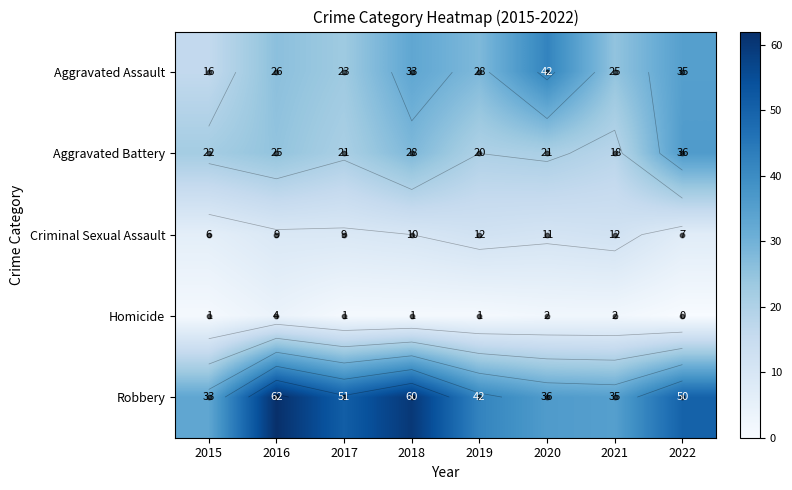

What is the lowest value of the Robbery series?

33